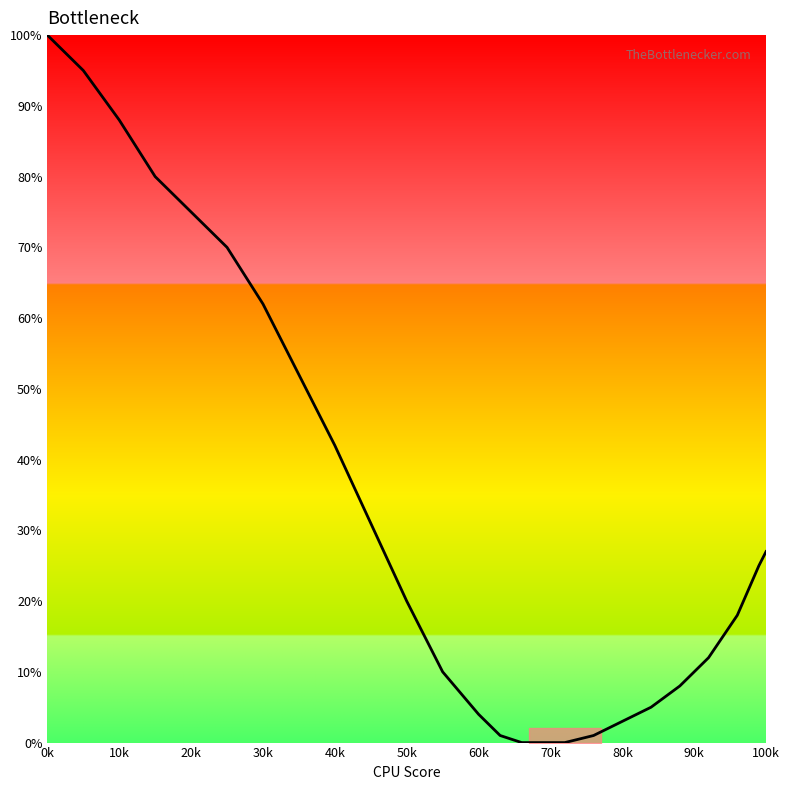

What is the difference between the maximum and minimum values?

100